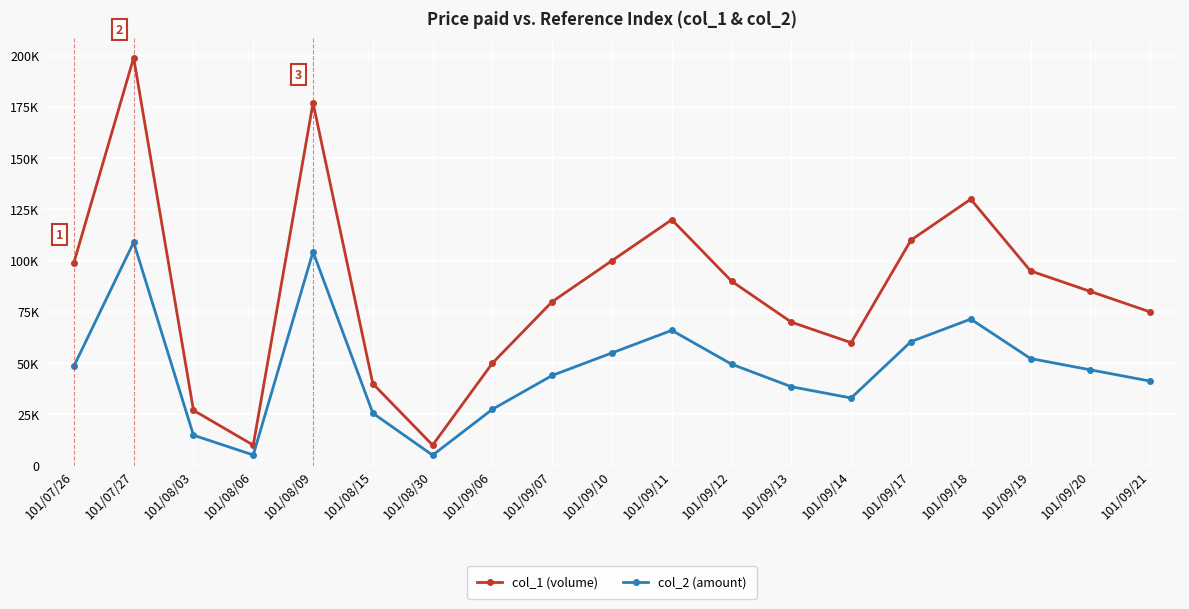

What are all the series names shown in the legend?

col_1 (volume), col_2 (amount)